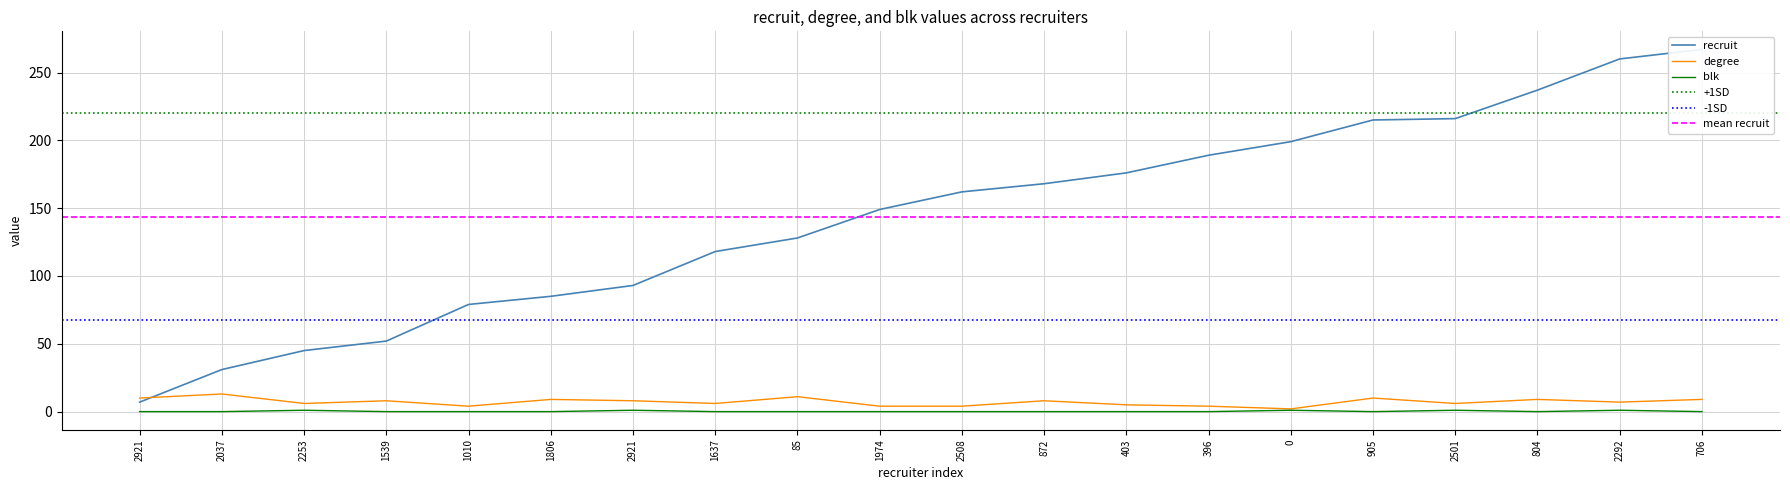

What is the difference between the second highest and minimum values in the blk series?

1